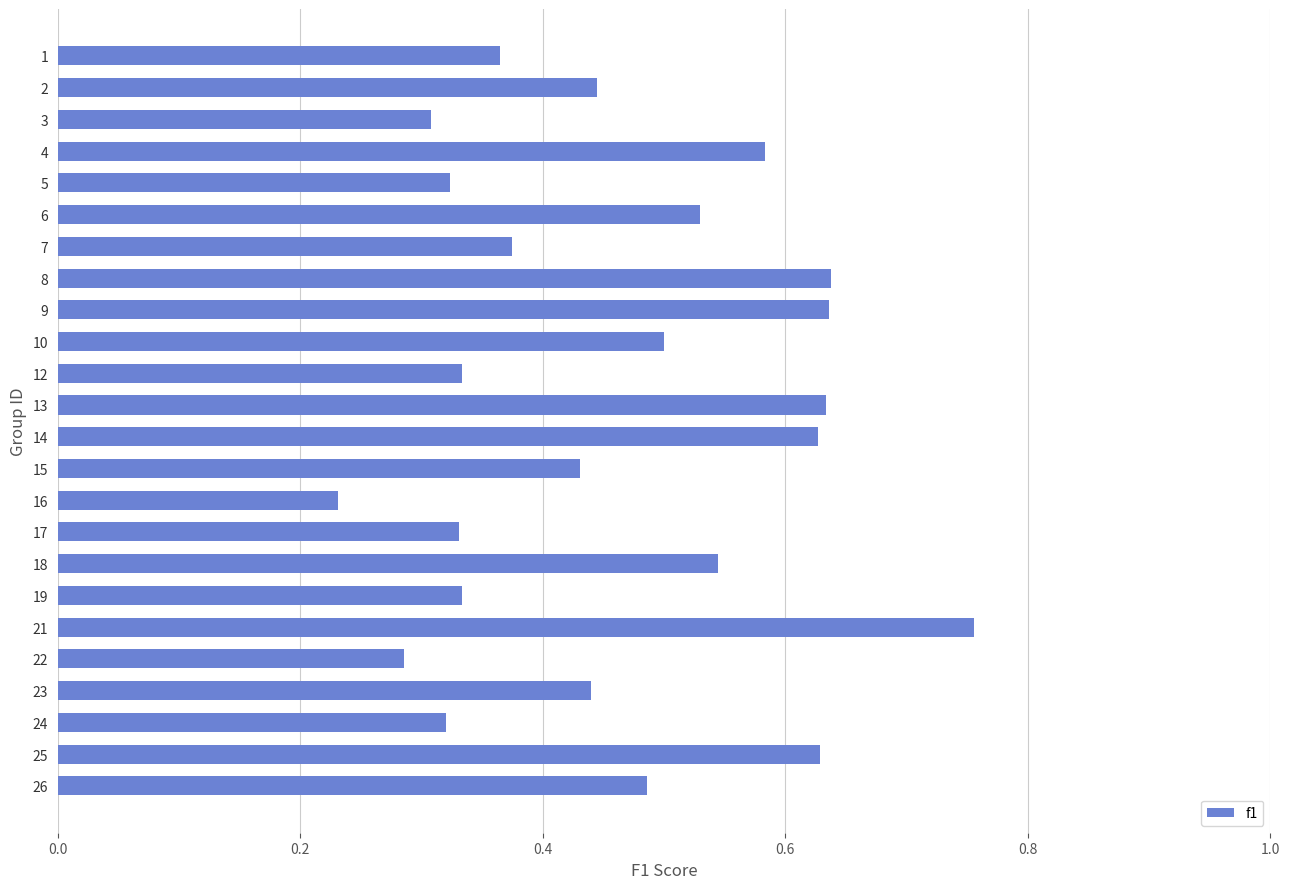

What is the sum of the values at 2 and 18?

1.0